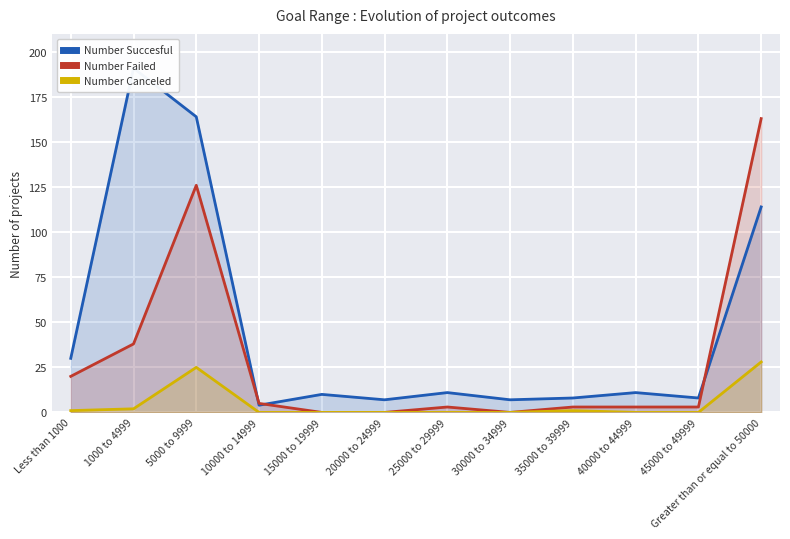

Which has a higher value, 40000 to 44999 or Greater than or equal to 50000?

Greater than or equal to 50000